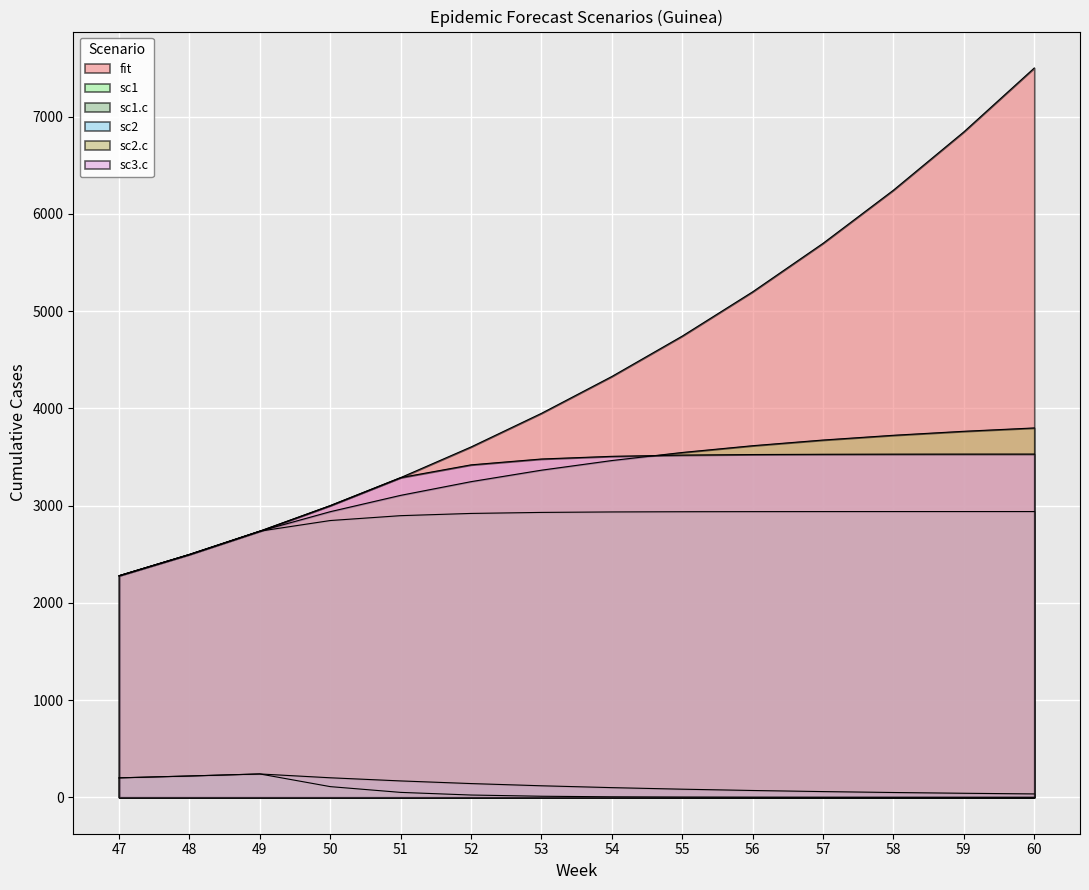

What value does the sc1 series have at 58?

0.2